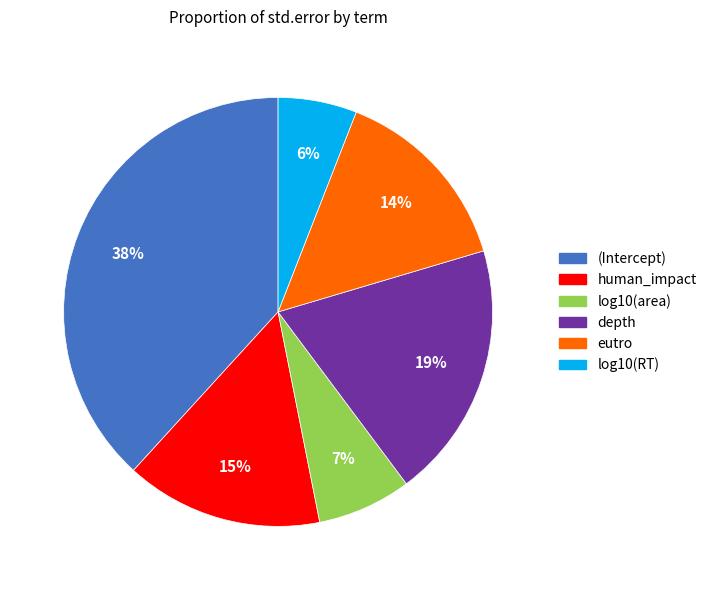

Does log10(RT) represent more than half of the total?

No